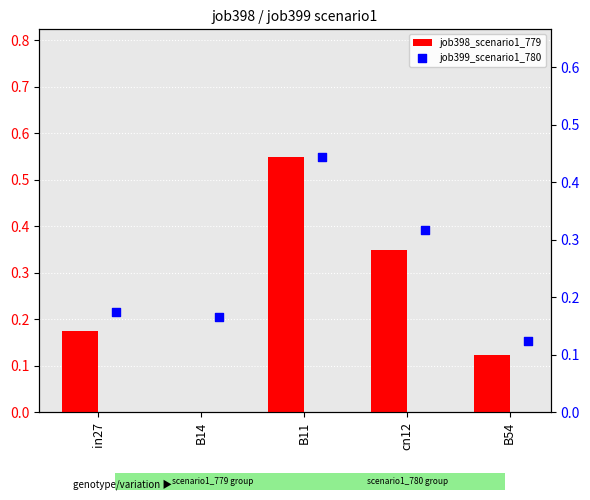

What is the total value across all series at B14?

0.2